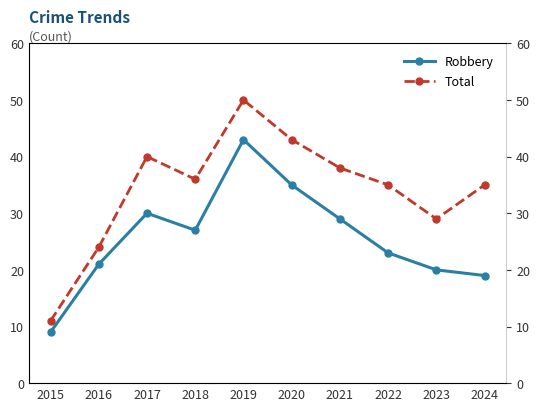

Where is Robbery nearest to the value 26?

2018